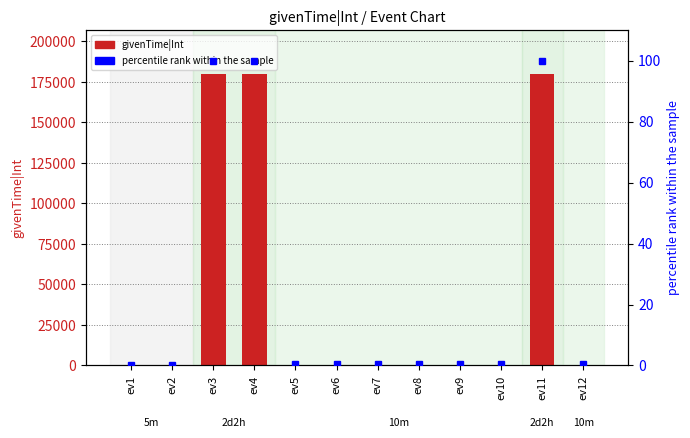

Read the percentile rank within the sample value at ev4.

100.0